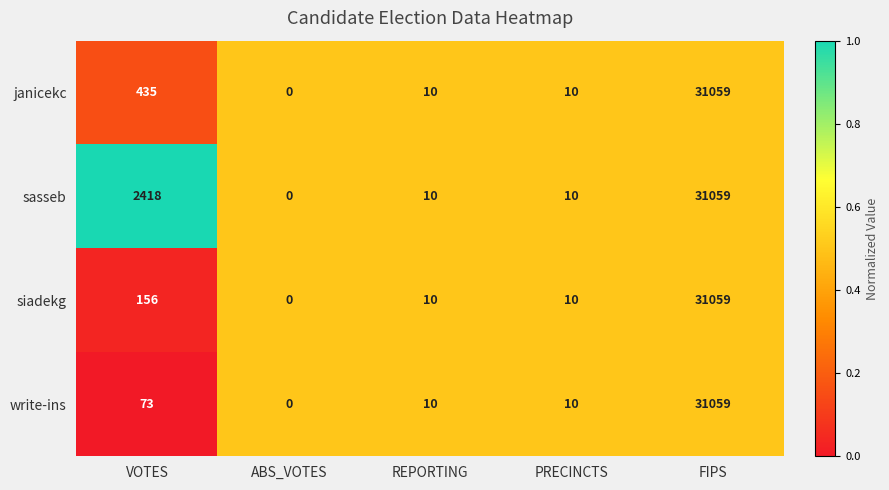

At which category does the chart reach its minimum across all series?

ABS_VOTES